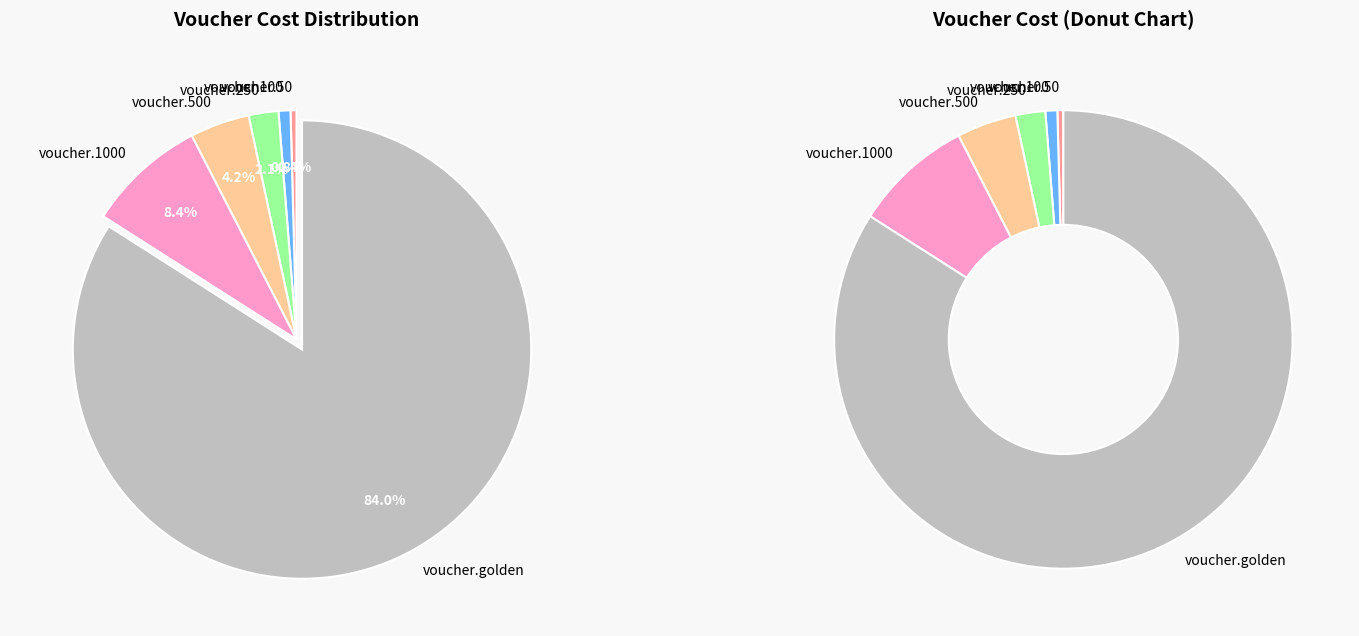

The voucher.golden slice represents 95% of the pie. True or false?

False